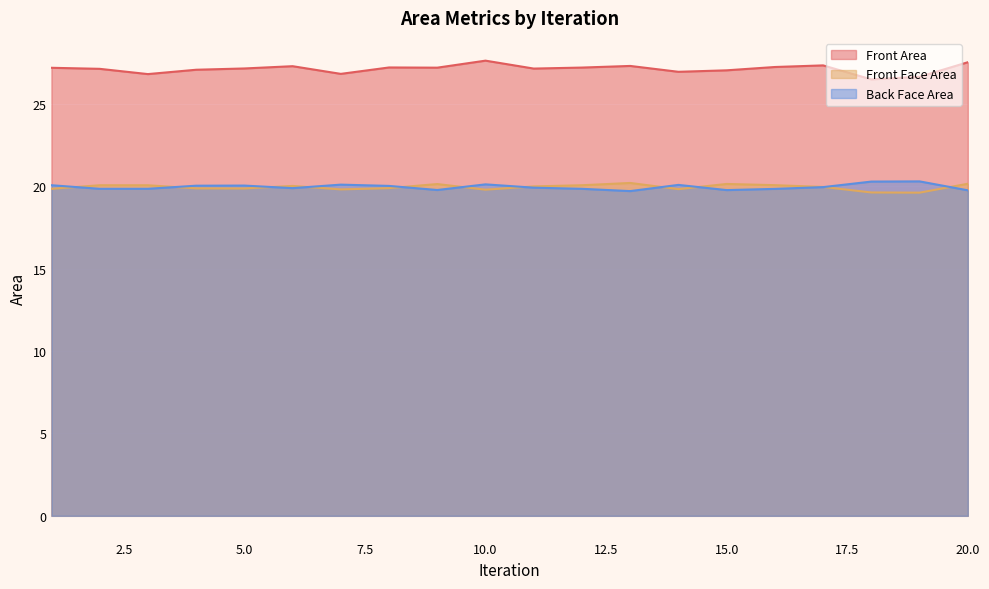

At which category is the sum across all series the highest?

10